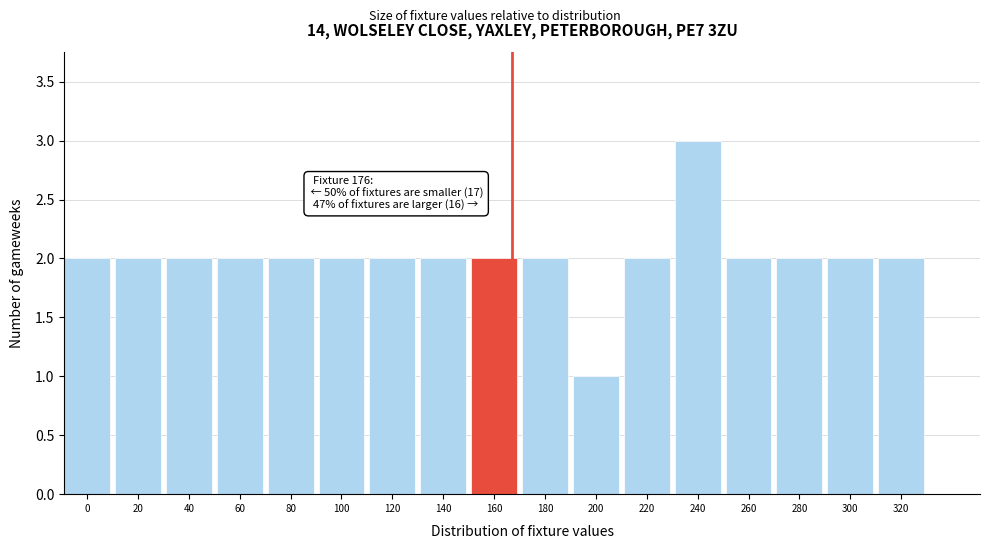

Reading right to left, list all the values displayed in this chart.

2	2	2	2	3	2	1	2	2	2	2	2	2	2	2	2	2